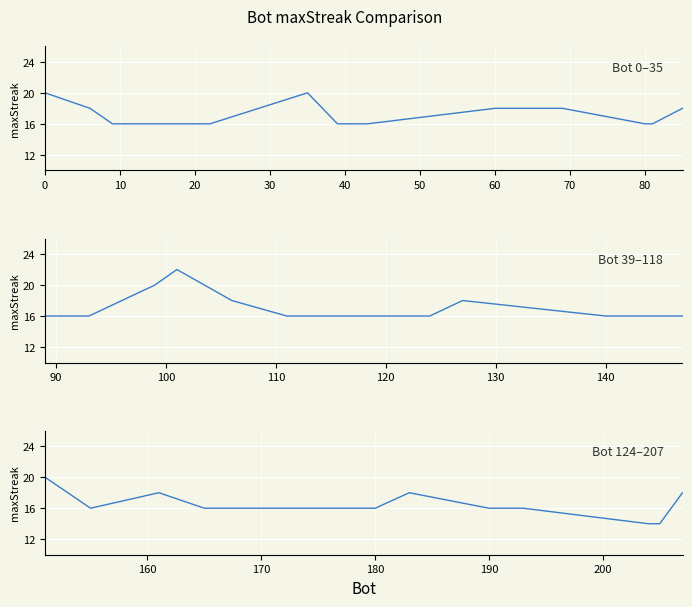

List the labels in order of value, smallest first.

204, 205, 9, 21, 22, 39, 43, 80, 81, 89, 93, 111, 114, 118, 124, 140, 146, 147, 155, 165, 166, 171, 177, 180, 190, 193, 6, 60, 69, 85, 106, 127, 161, 183, 207, 0, 35, 99, 151, 101